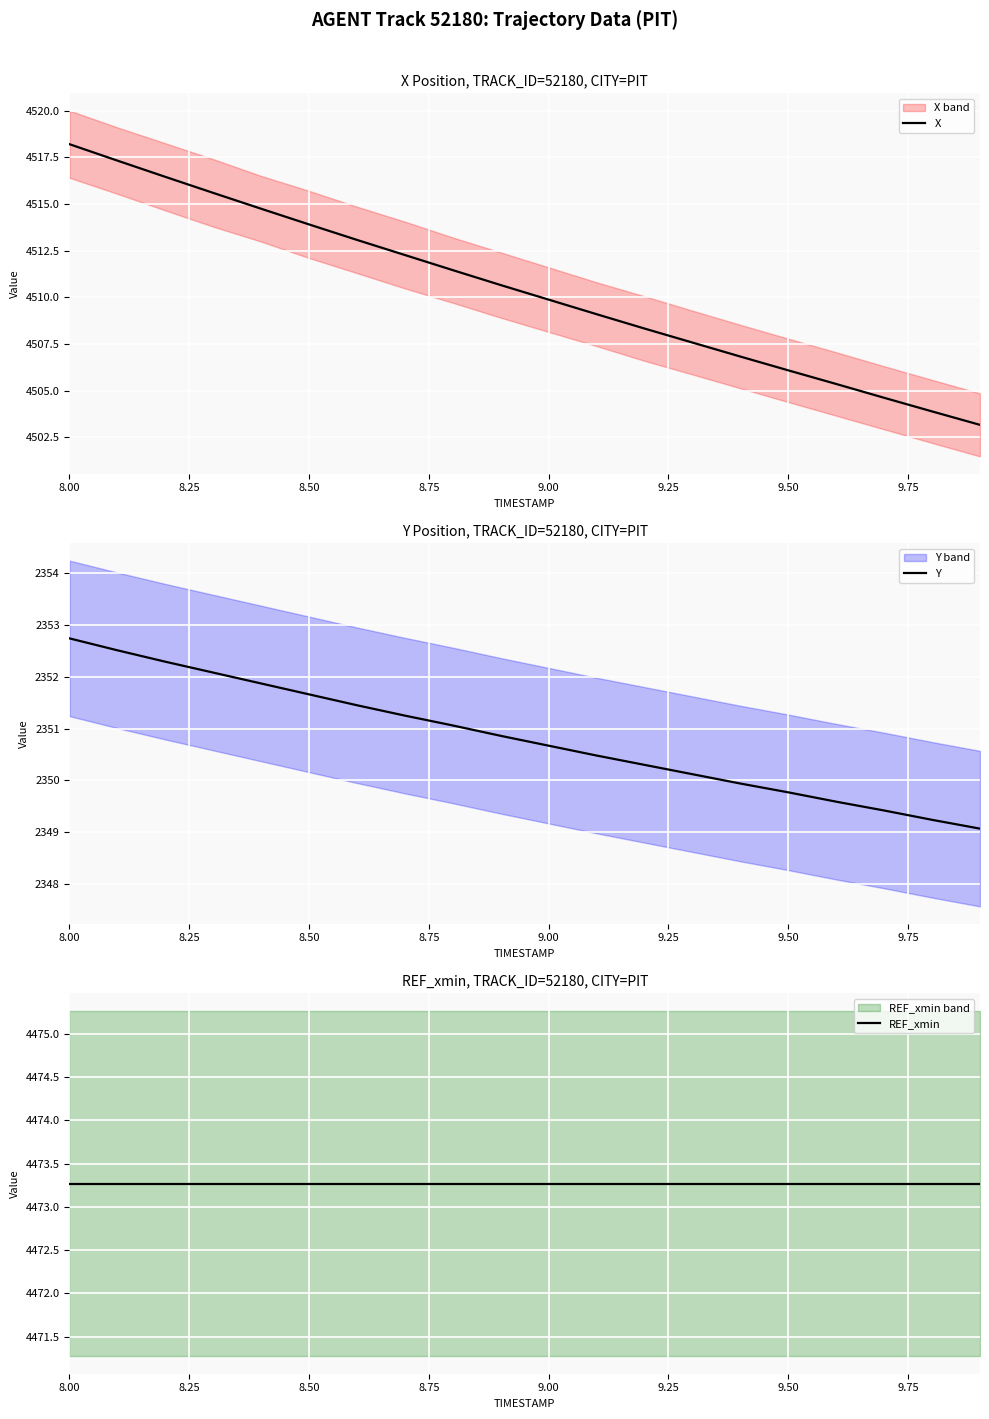

What is the average value of the X series?

4510.4